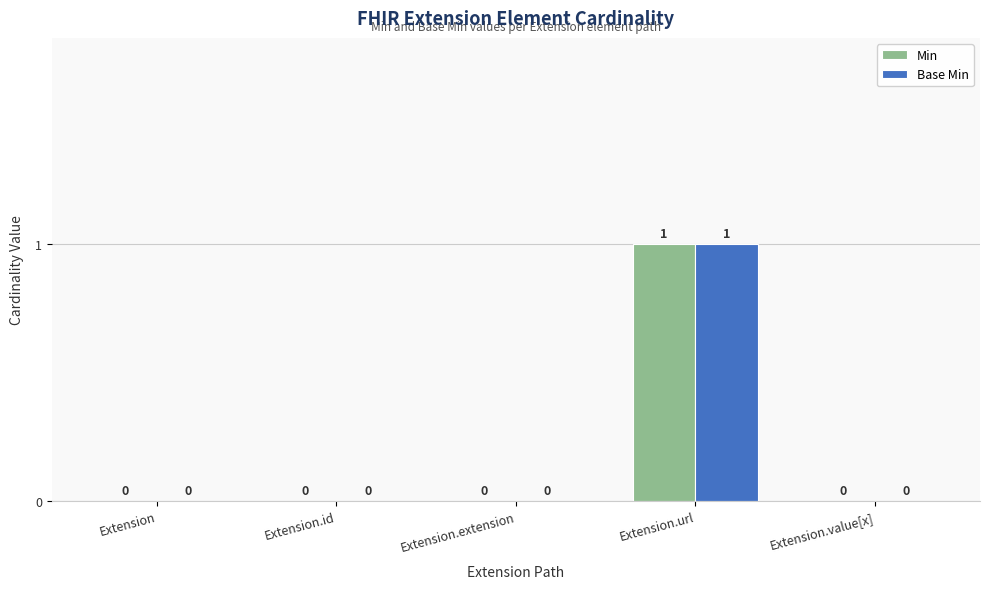

True or false: Min has a value of 2 at Extension.url.

False